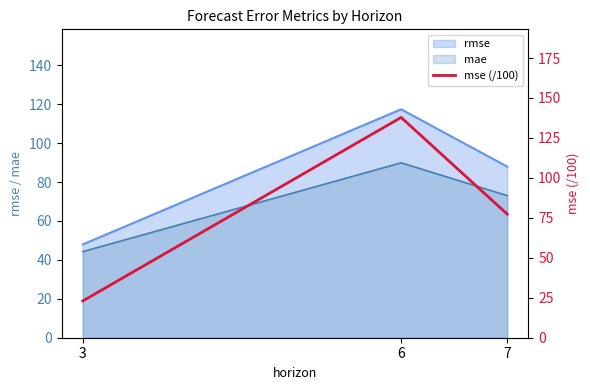

Where is mae nearest to the value 67?

7